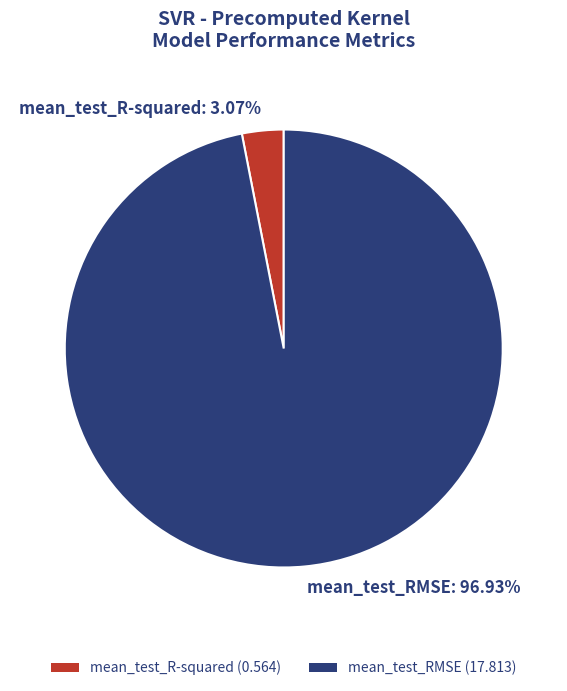

Which category accounts for the majority?

mean_test_RMSE